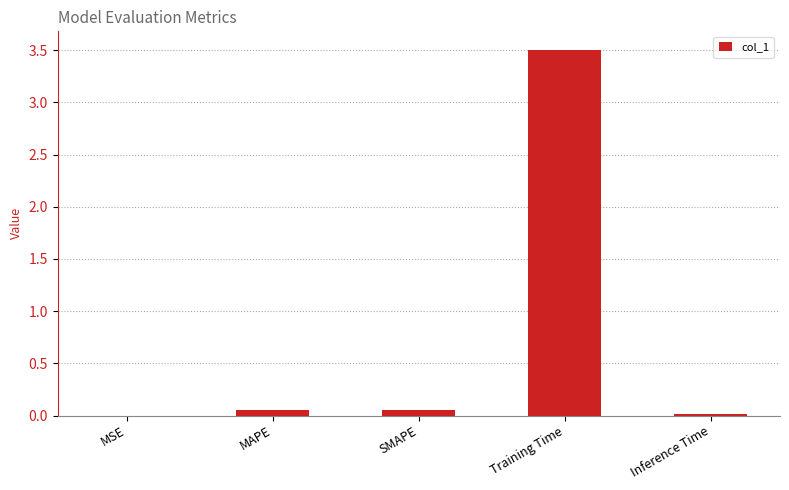

What is the sum of the values at MAPE and Training Time?

3.6